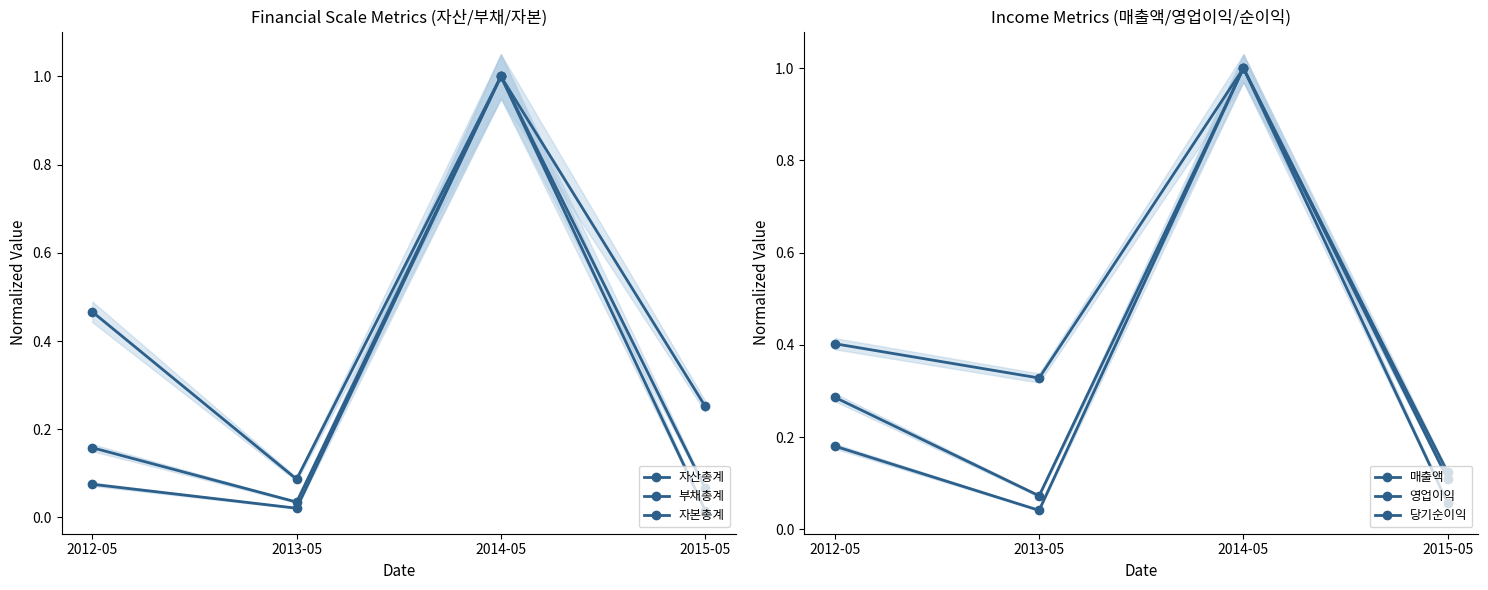

What is the spread (max minus min) of values at 2012-05?

0.4